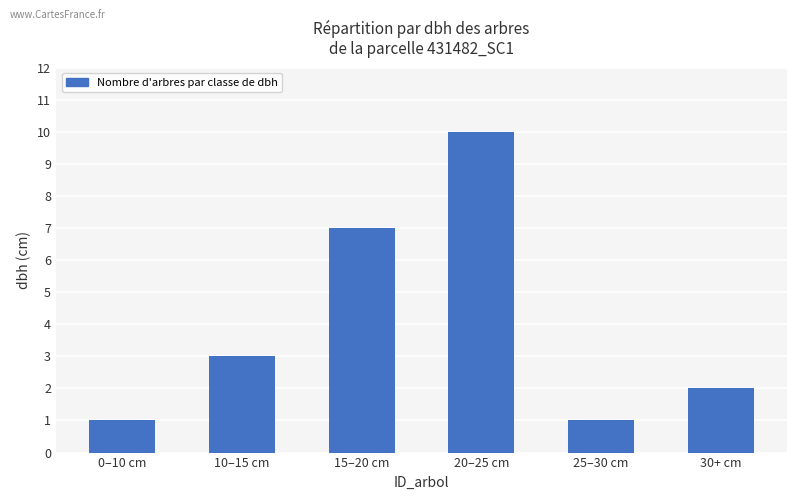

Approximately how many times larger is the value at 10–15 cm compared to 15–20 cm?

0.4